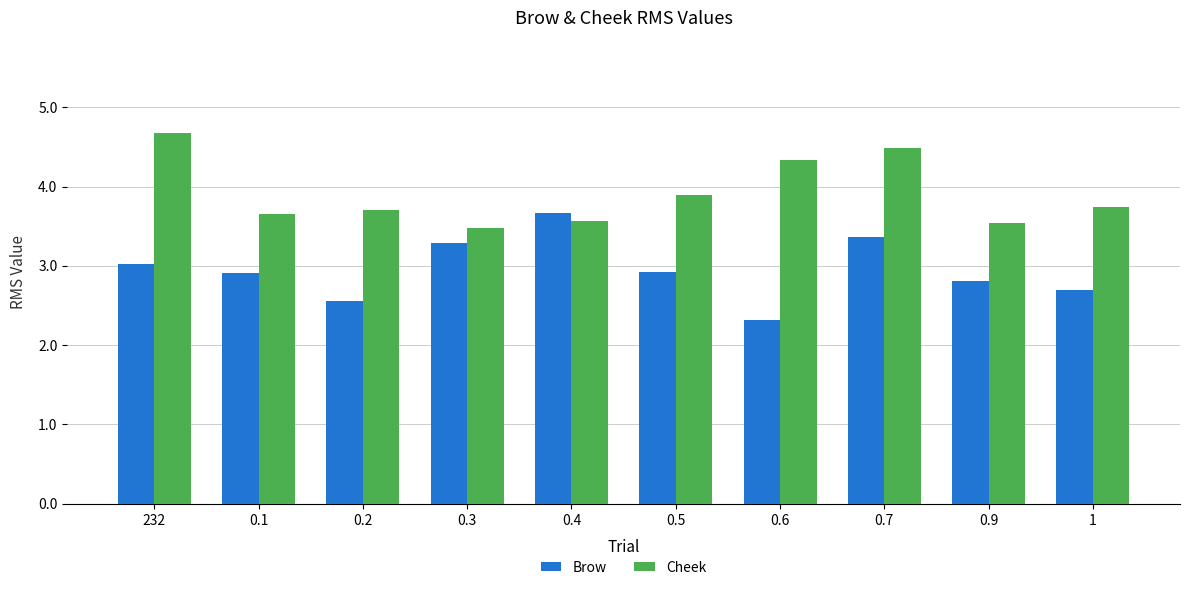

What is the difference between the second highest and minimum values in the Cheek series?

1.0